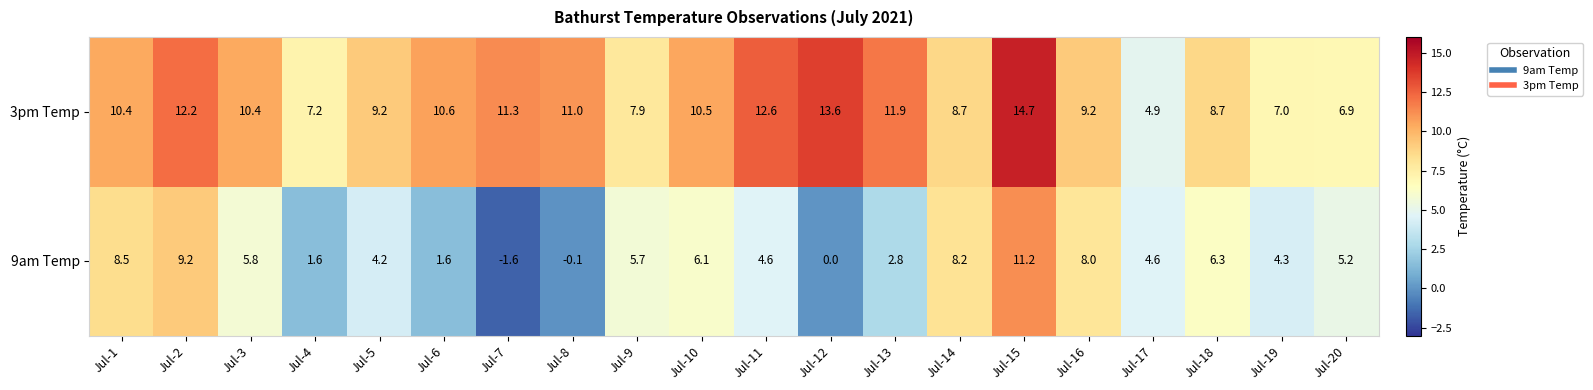

The value of 3pm Temp at Jul-7 is 11.3. True or false?

True